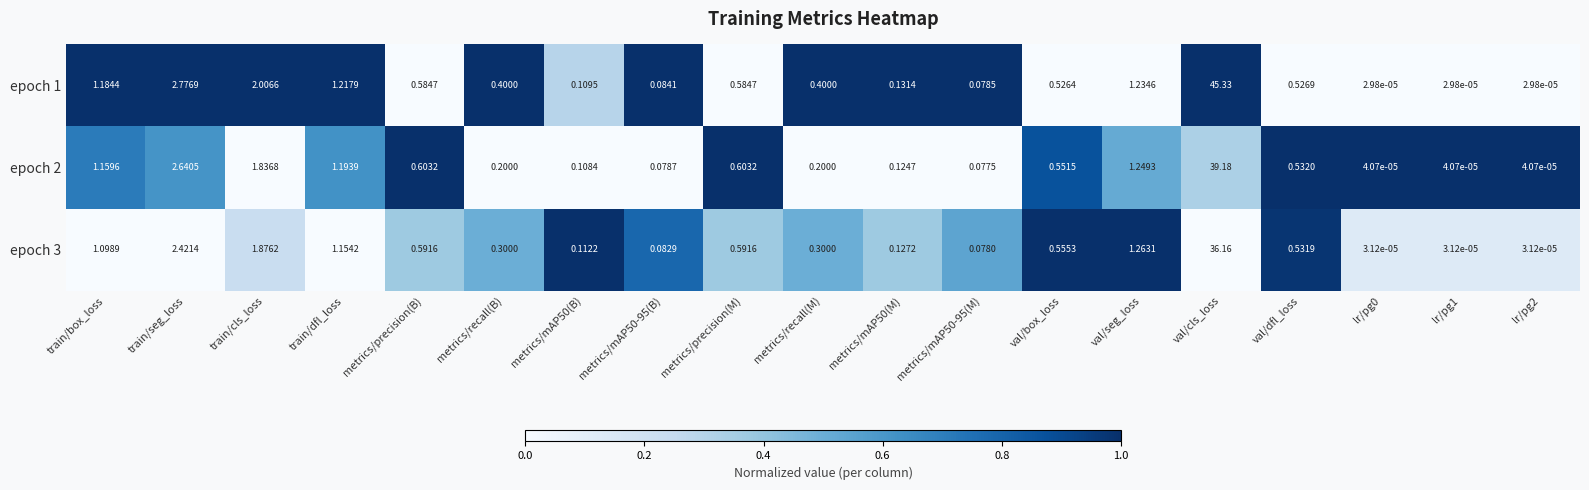

Which label corresponds to the largest value in the chart?

val/cls_loss